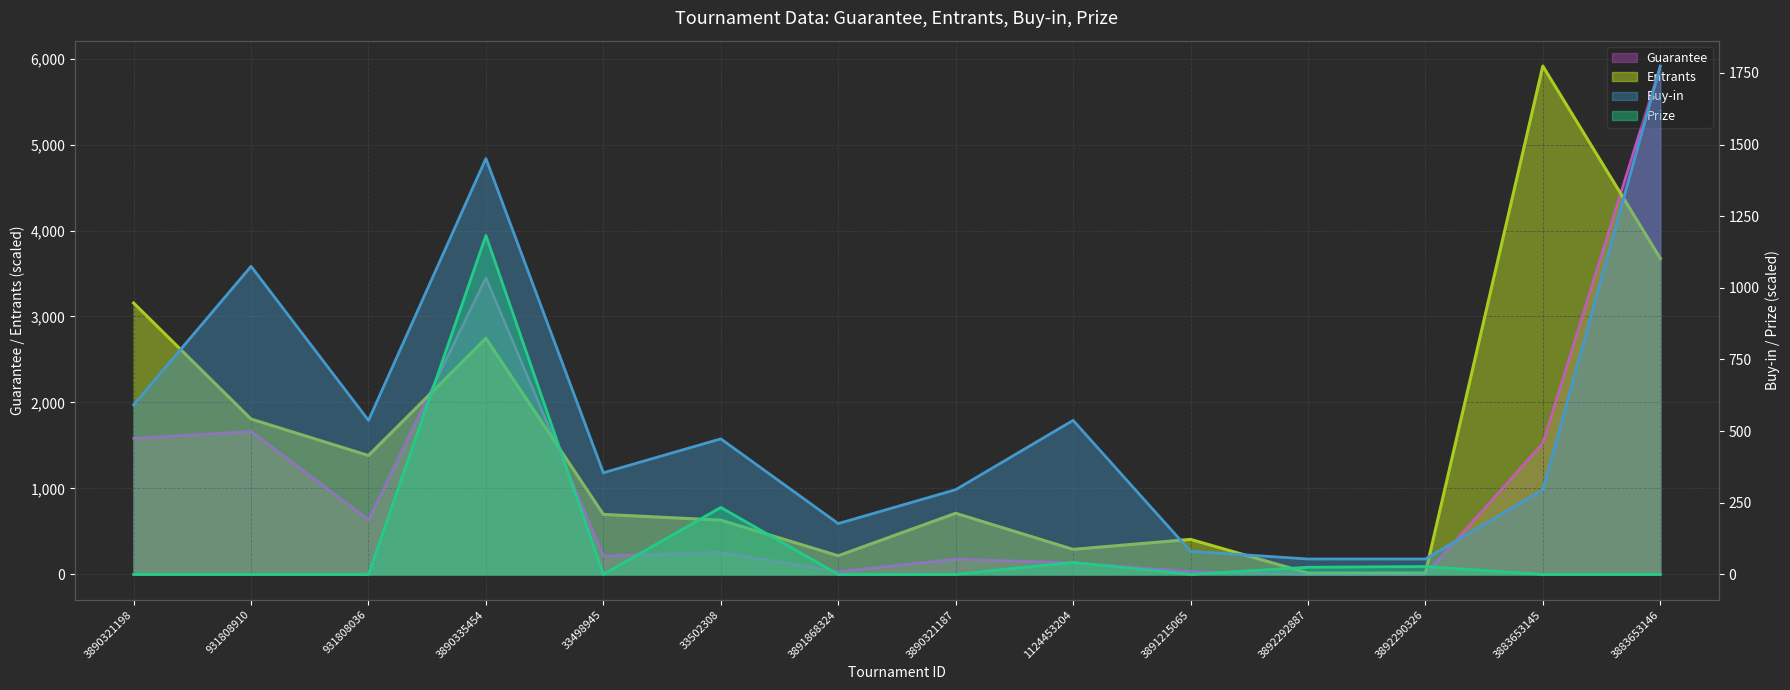

Which series changed the most between 931808910 and 3891215065?

Guarantee